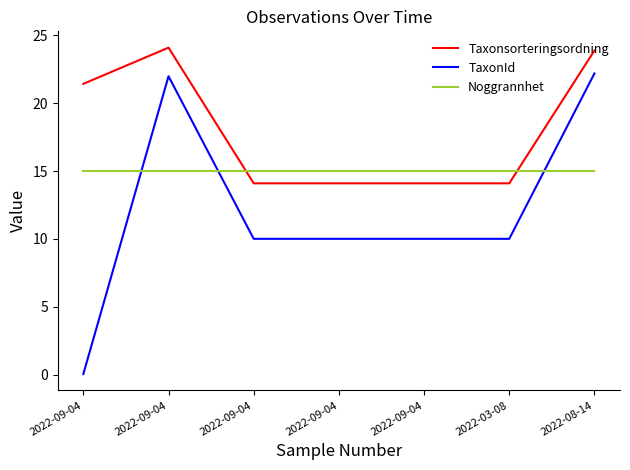

List the series in order of their overall mean, lowest first.

TaxonId, Noggrannhet, Taxonsorteringsordning